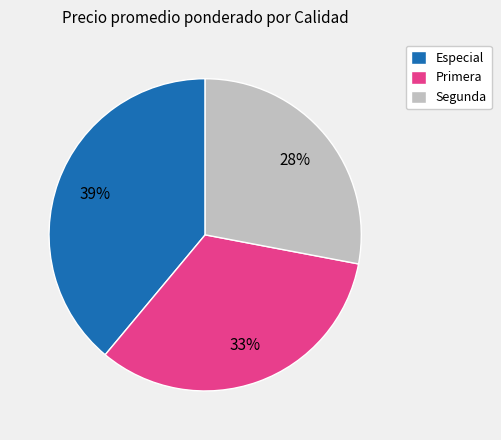

What is the largest slice in the pie chart?

Especial